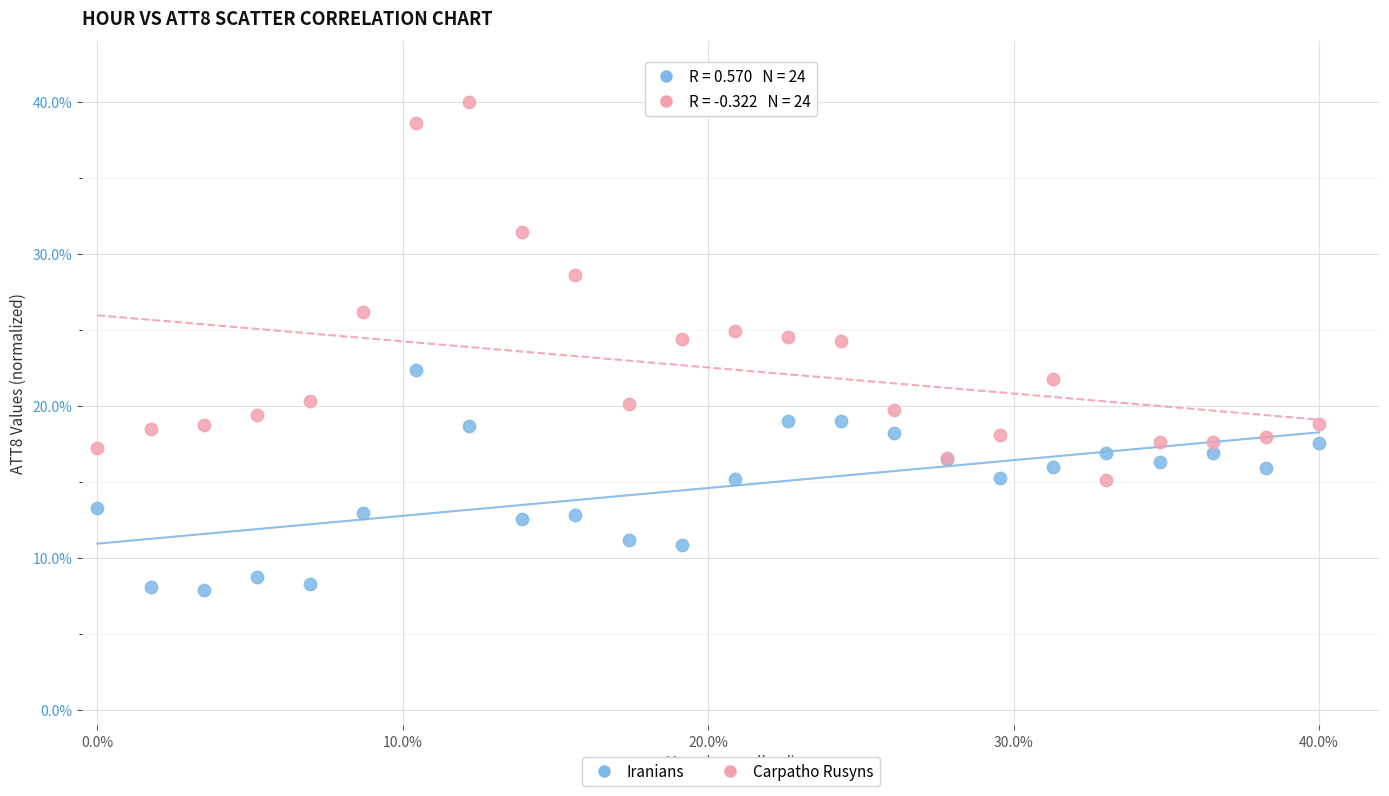

What are all the series names shown in the legend?

Iranians, Carpatho Rusyns